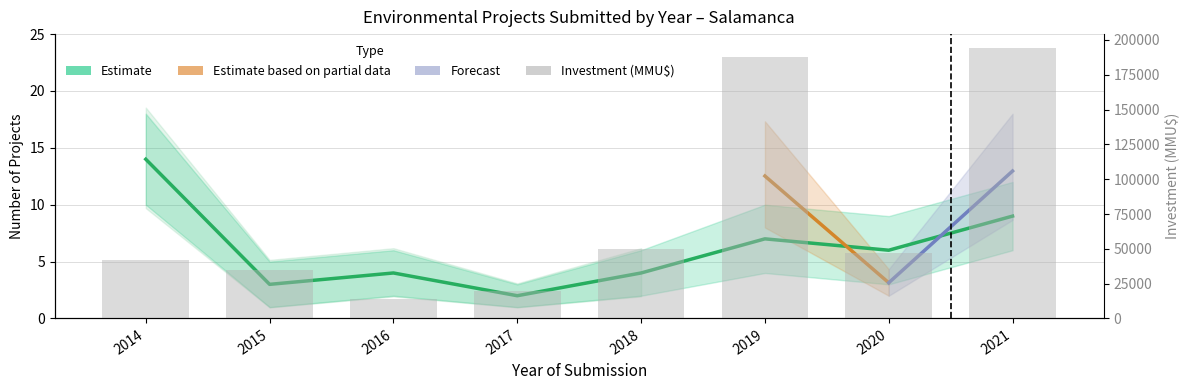

Between 2016 and 2021, which is larger?

2021